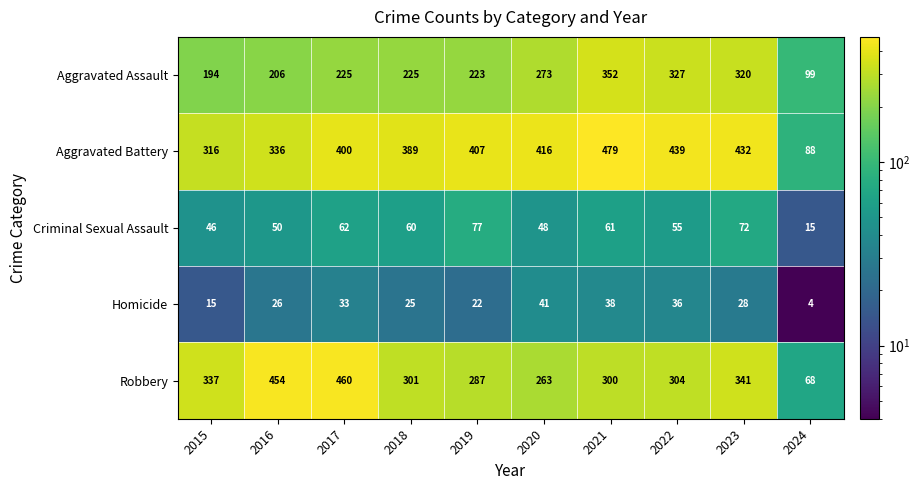

At 2020, list the series in order from smallest to largest.

Homicide, Criminal Sexual Assault, Robbery, Aggravated Assault, Aggravated Battery